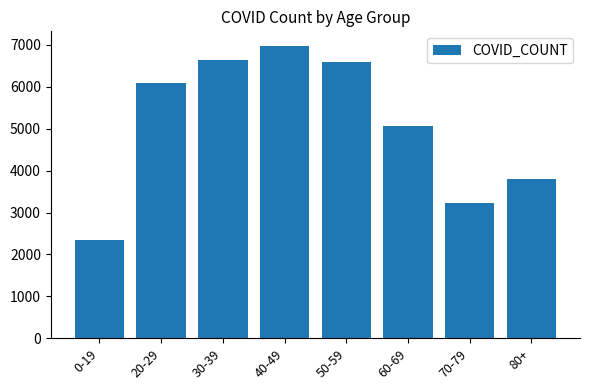

The chart shows a value of 2334 at 0-19. True or false?

True